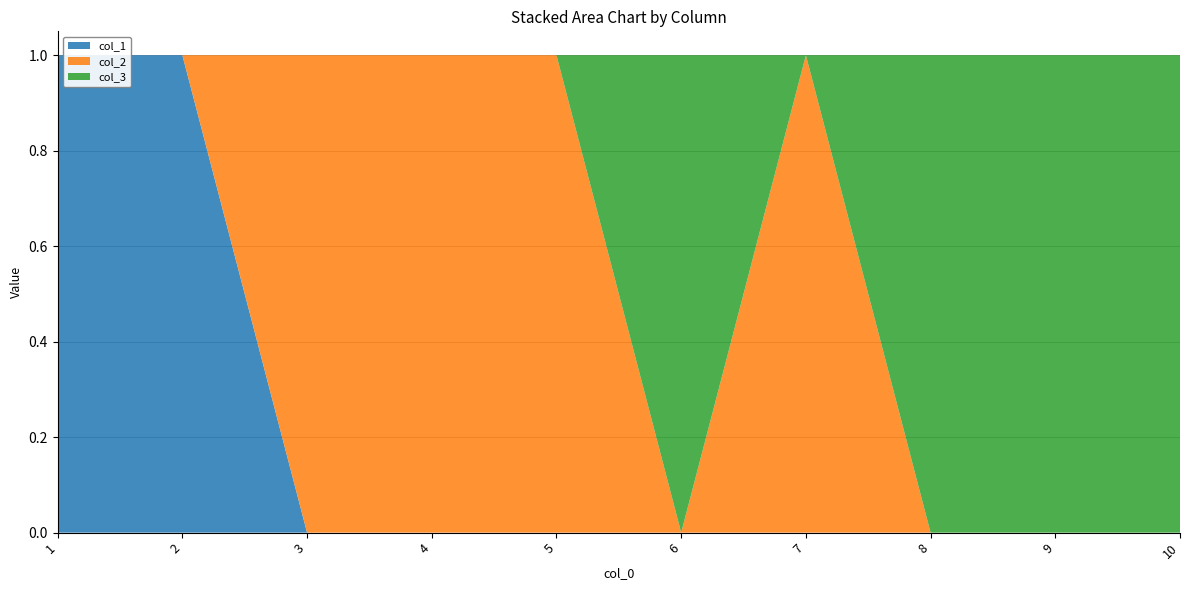

Reading left to right, extract all data points from this chart.

col_1: 1	1	0	0	0	0	0	0	0	0
col_2: 0	0	1	1	1	0	1	0	0	0
col_3: 0	0	0	0	0	1	0	1	1	1